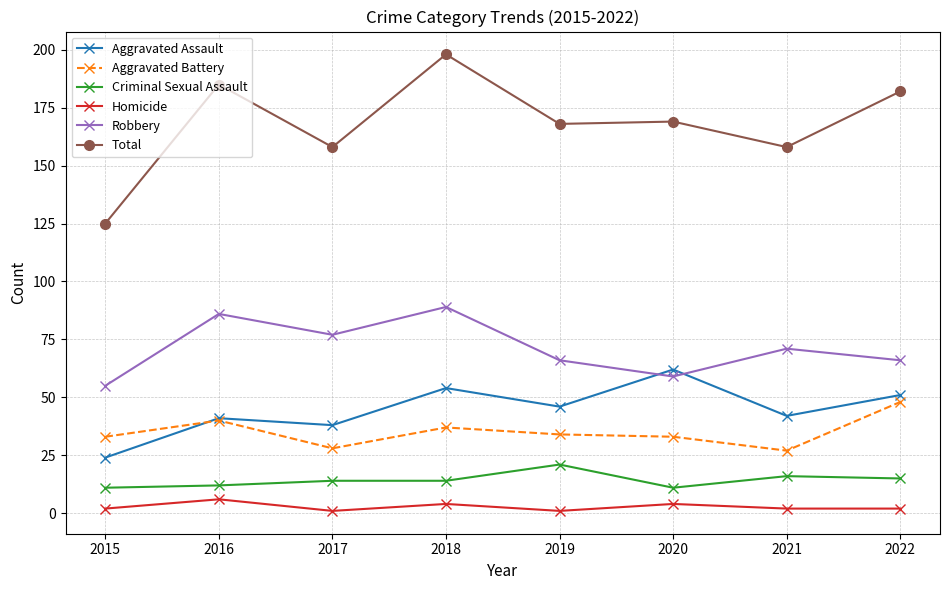

Which series has the widest spread of values?

Total